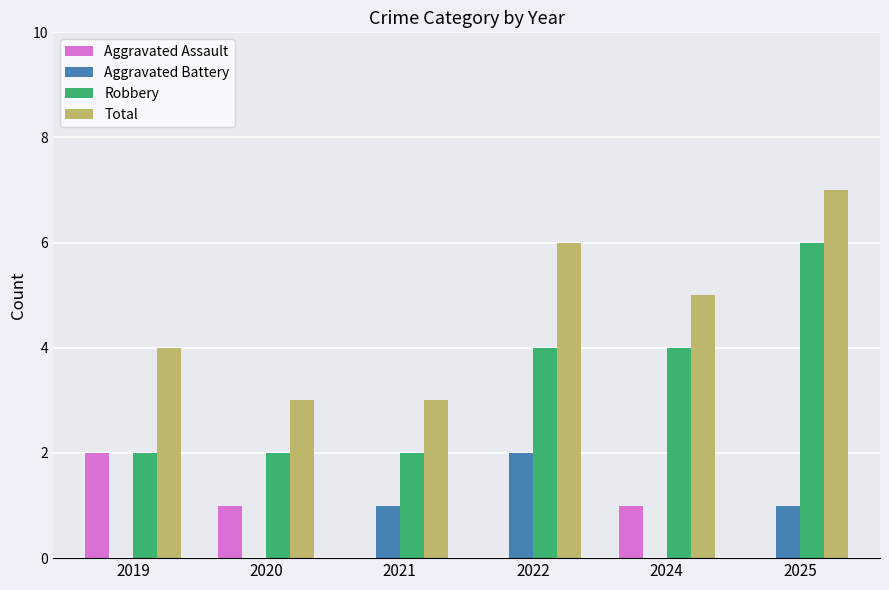

Reading right to left, extract all data points from this chart.

Aggravated Assault: 2025=0	2024=1	2022=0	2021=0	2020=1	2019=2
Aggravated Battery: 2025=1	2024=0	2022=2	2021=1	2020=0	2019=0
Robbery: 2025=6	2024=4	2022=4	2021=2	2020=2	2019=2
Total: 2025=7	2024=5	2022=6	2021=3	2020=3	2019=4